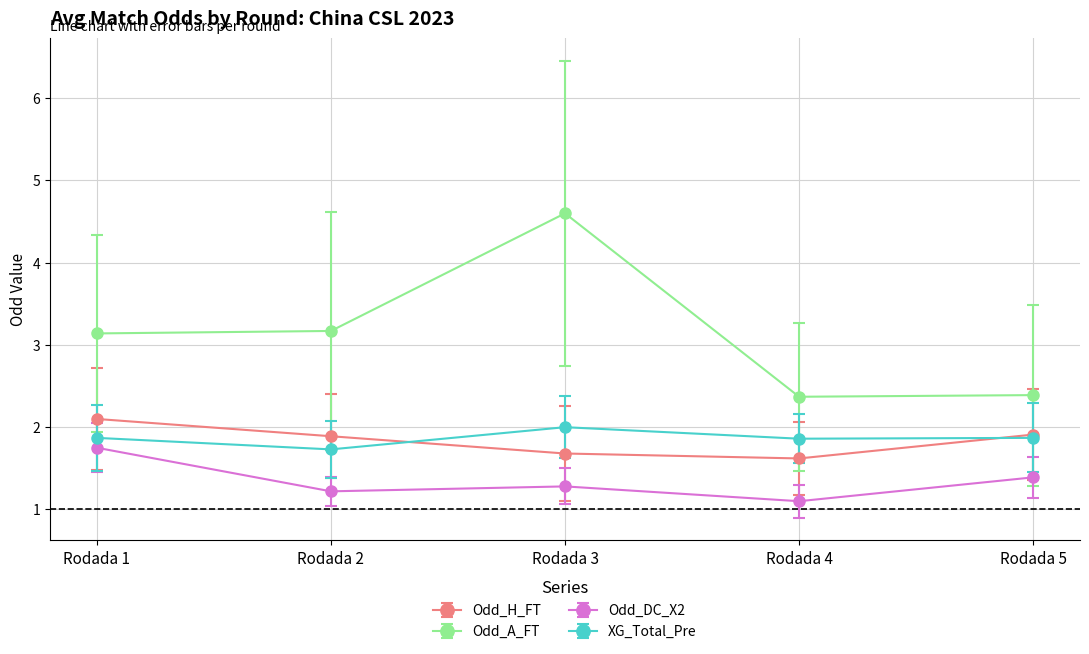

Rank the series at Rodada 2 from lowest to highest value.

Odd_DC_X2, XG_Total_Pre, Odd_H_FT, Odd_A_FT